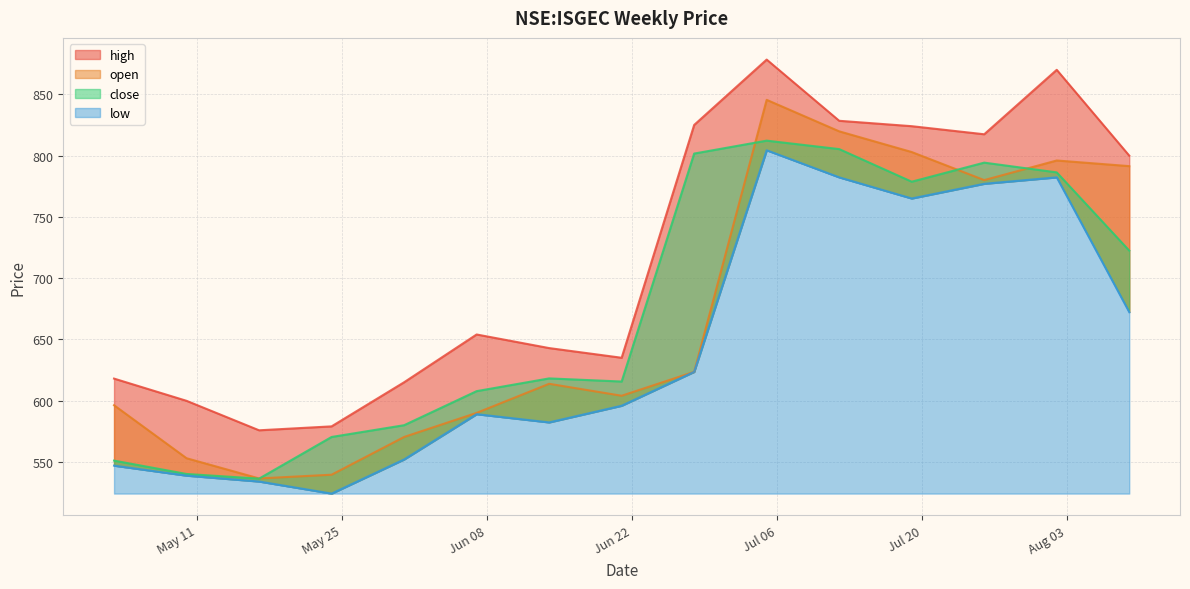

True or false: close has more than 0 points higher than both neighbors.

True